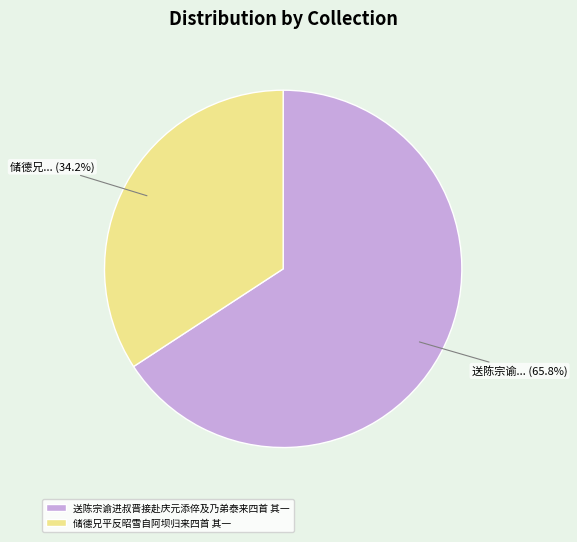

Rank the categories by value from lowest to highest.

储德兄平反昭雪自阿坝归来四首 其一, 送陈宗谕进叔晋接赴庆元添倅及乃弟泰来四首 其一